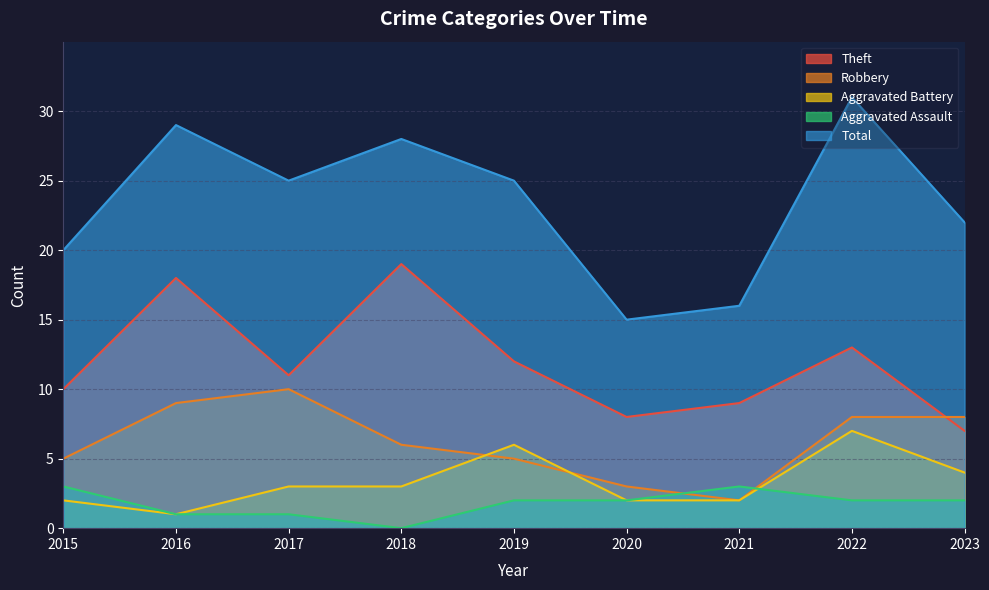

Count the number of data series in this chart.

5